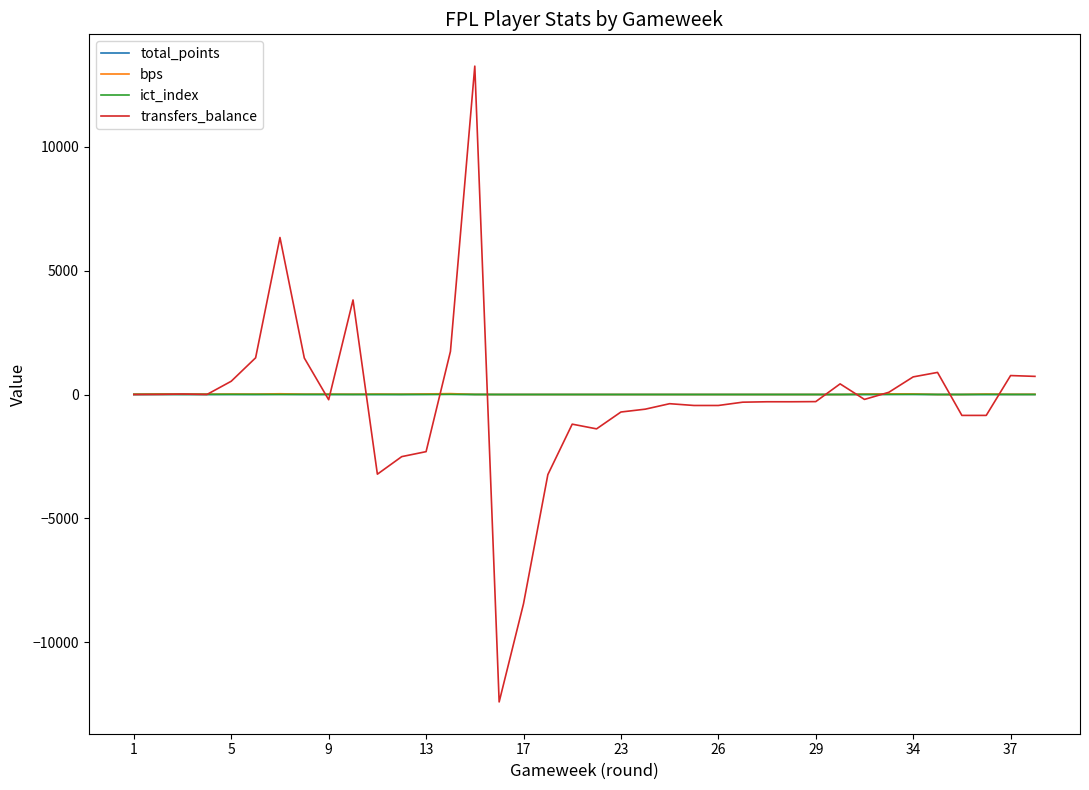

What is the maximum value shown in the chart?

13258.0